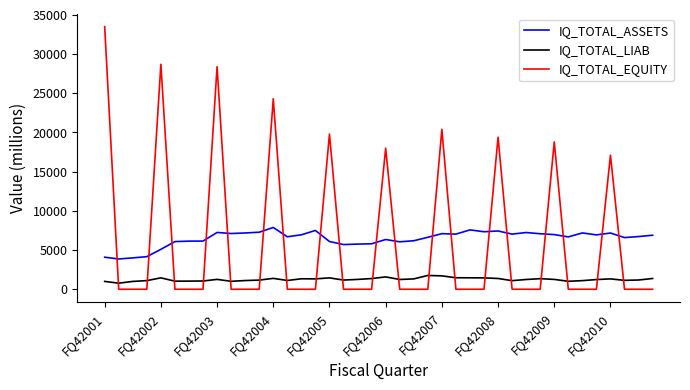

What is the difference between the maximum and minimum values in the IQ_TOTAL_ASSETS series?

4016.4